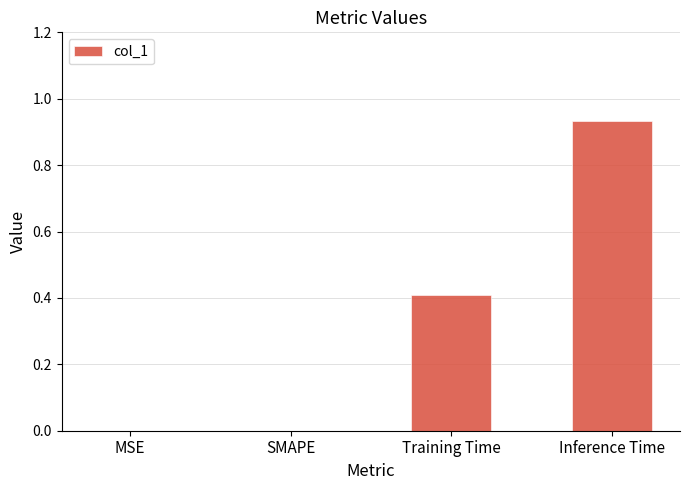

Which label corresponds to the largest value in the chart?

Inference Time